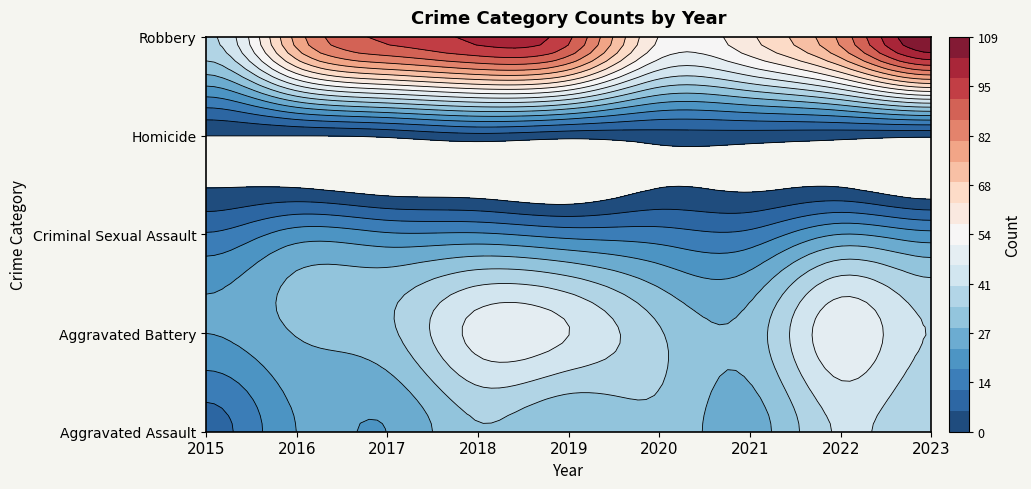

What is the average value of the Homicide series?

2